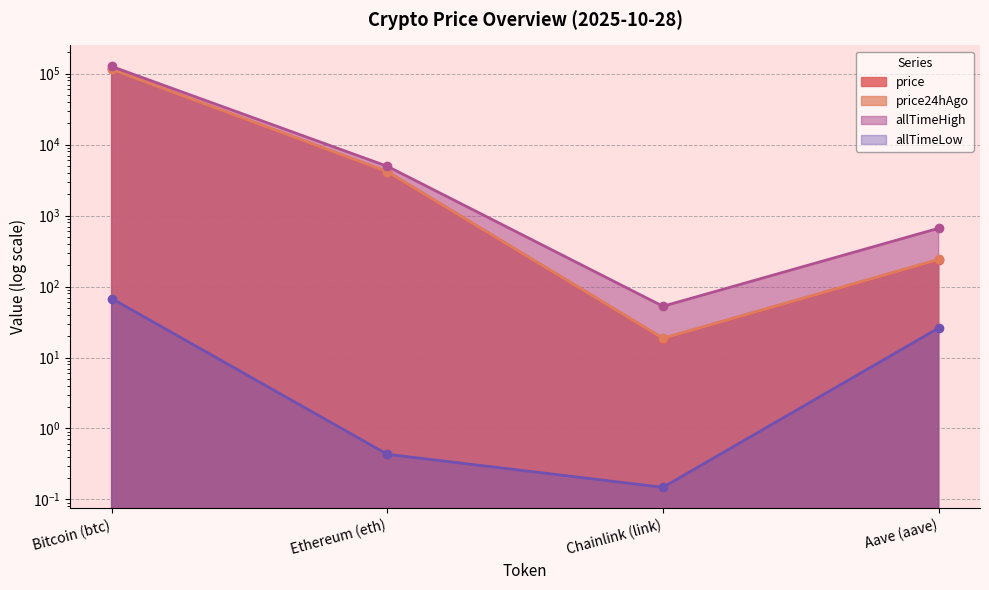

What is the difference between the price24hAgo values at Aave (aave) and Ethereum (eth)?

3926.7